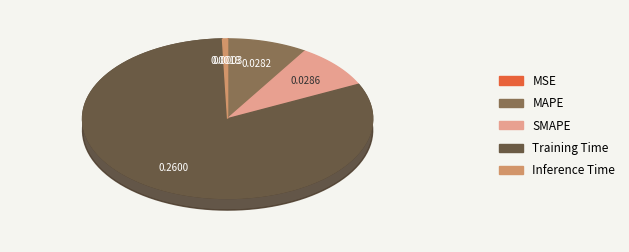

Which category accounts for the majority?

Training Time